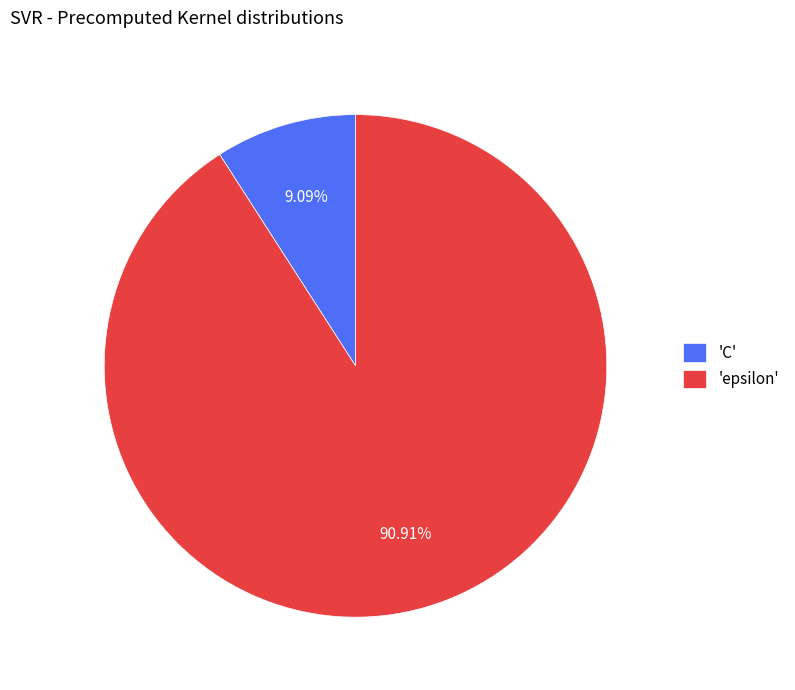

Between 'C' and 'epsilon', which is larger?

'epsilon'